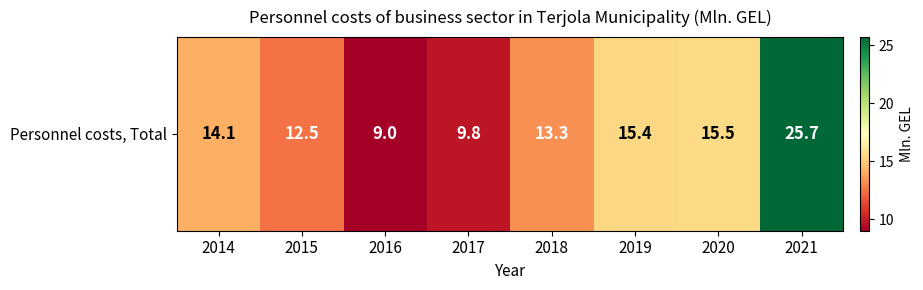

What is the change in value from 2014 to 2018?

-0.8